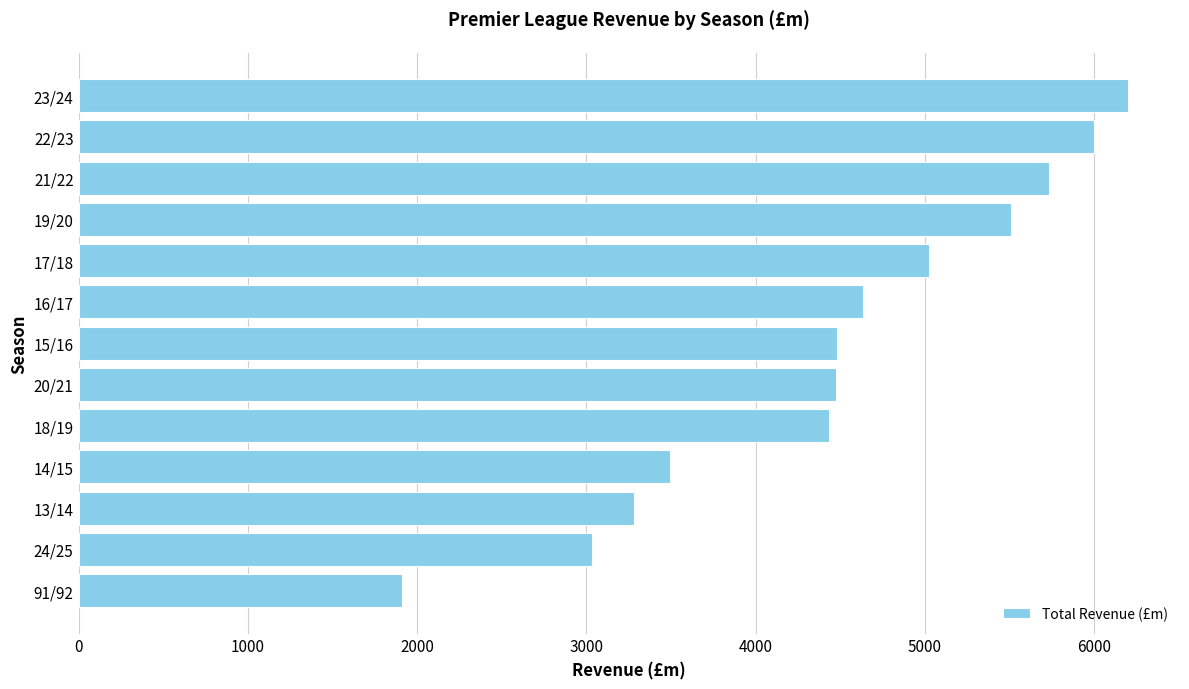

Approximately how many times larger is the value at 14/15 compared to 19/20?

0.6